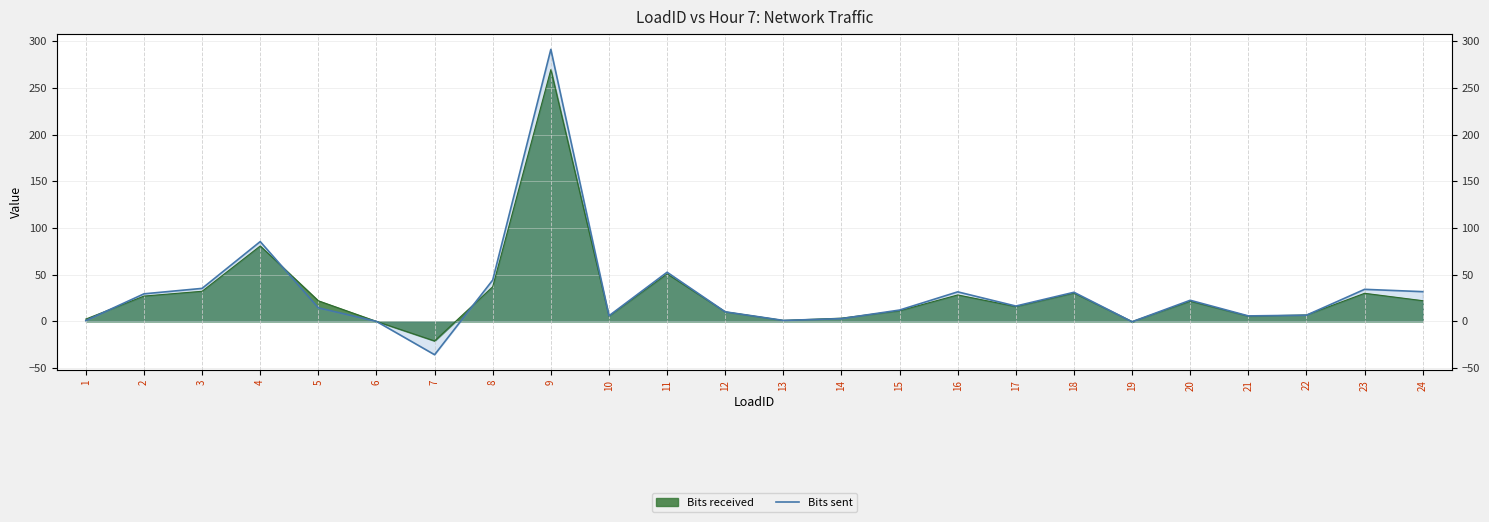

Reading left to right, list all the values displayed in this chart.

1=0.9	2=29.5	3=35.4	4=85.5	5=14.5	6=0.0	7=-35.7	8=44.3	9=291.4	10=6.0	11=52.7	12=10.3	13=1.1	14=3.0	15=12.2	16=31.6	17=16.4	18=31.2	19=-0.4	20=22.6	21=5.9	22=6.7	23=34.4	24=31.9